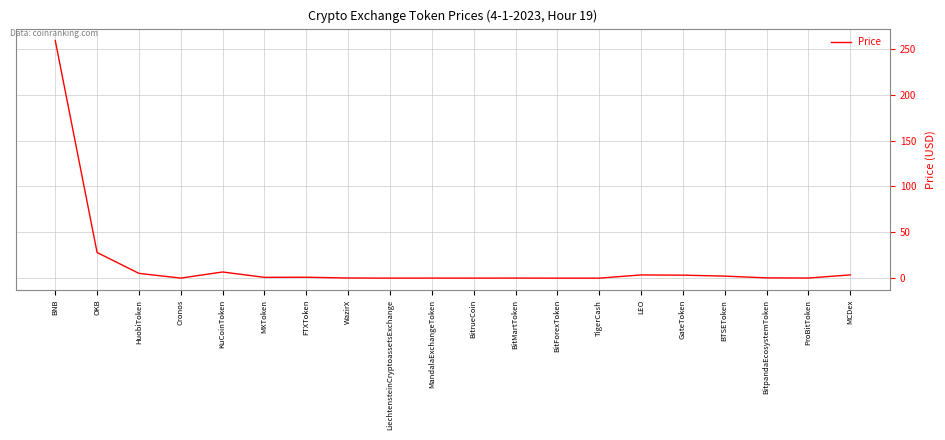

The chart shows a value of 259.0 at BNB. True or false?

True